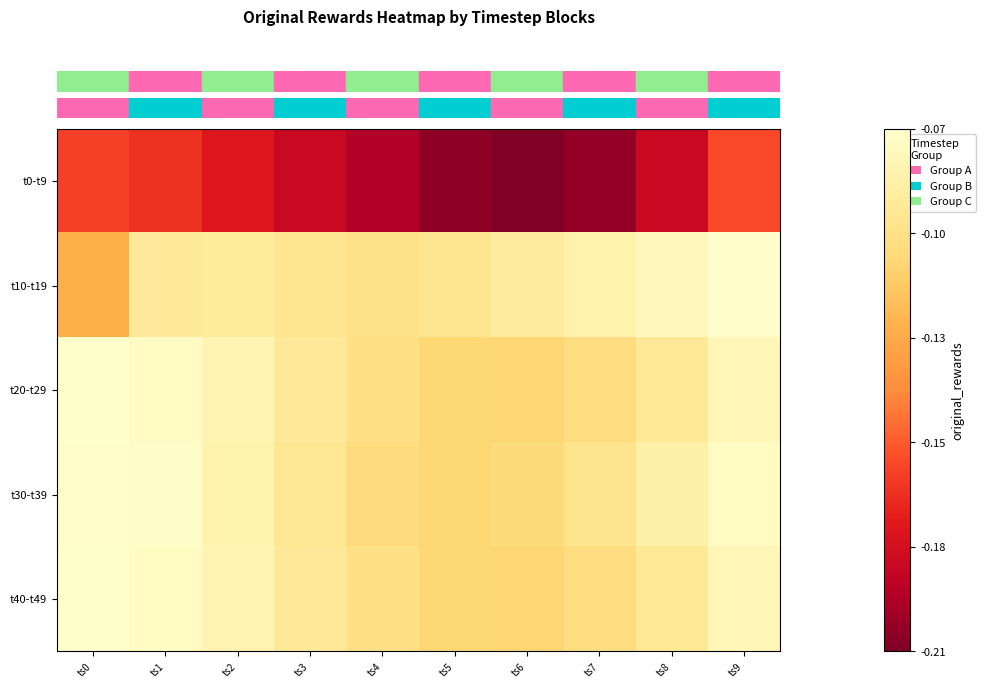

Reading right to left, transcribe all the data shown in this chart.

row_0: ts9=-0.2	ts8=-0.2	ts7=-0.2	ts6=-0.2	ts5=-0.2	ts4=-0.2	ts3=-0.2	ts2=-0.2	ts1=-0.2	ts0=-0.2
row_1: ts9=-0.1	ts8=-0.1	ts7=-0.1	ts6=-0.1	ts5=-0.1	ts4=-0.1	ts3=-0.1	ts2=-0.1	ts1=-0.1	ts0=-0.1
row_2: ts9=-0.1	ts8=-0.1	ts7=-0.1	ts6=-0.1	ts5=-0.1	ts4=-0.1	ts3=-0.1	ts2=-0.1	ts1=-0.1	ts0=-0.1
row_3: ts9=-0.1	ts8=-0.1	ts7=-0.1	ts6=-0.1	ts5=-0.1	ts4=-0.1	ts3=-0.1	ts2=-0.1	ts1=-0.1	ts0=-0.1
row_4: ts9=-0.1	ts8=-0.1	ts7=-0.1	ts6=-0.1	ts5=-0.1	ts4=-0.1	ts3=-0.1	ts2=-0.1	ts1=-0.1	ts0=-0.1